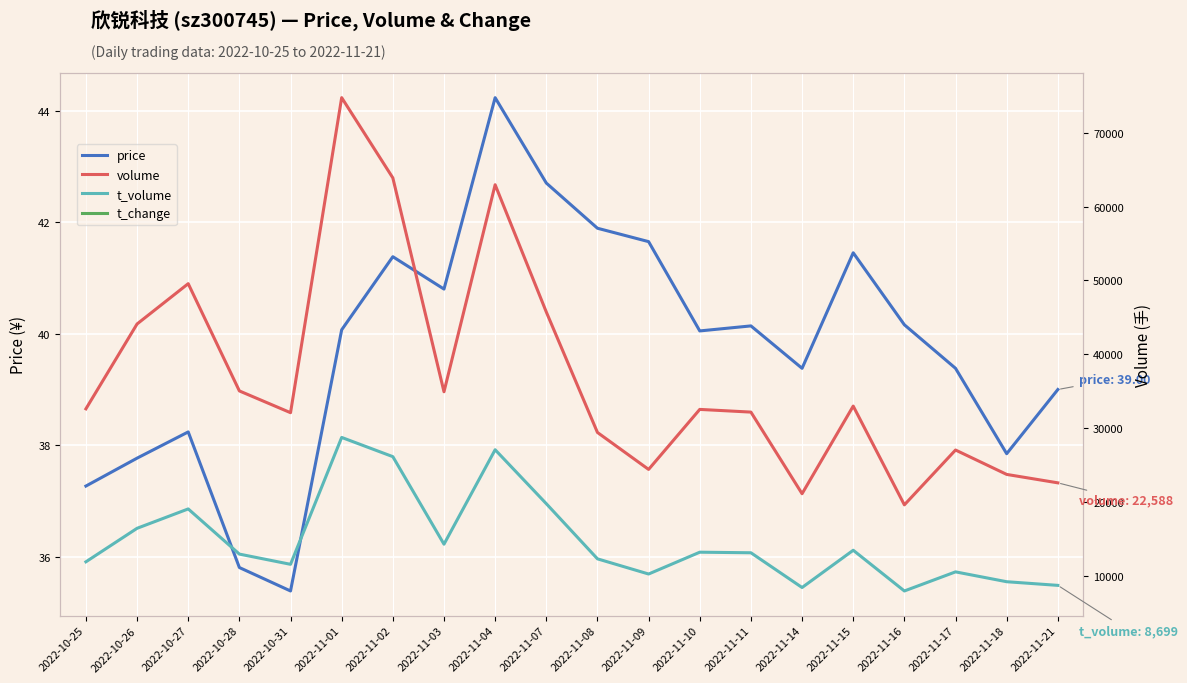

Which category has the lowest value in the price series?

2022-10-31